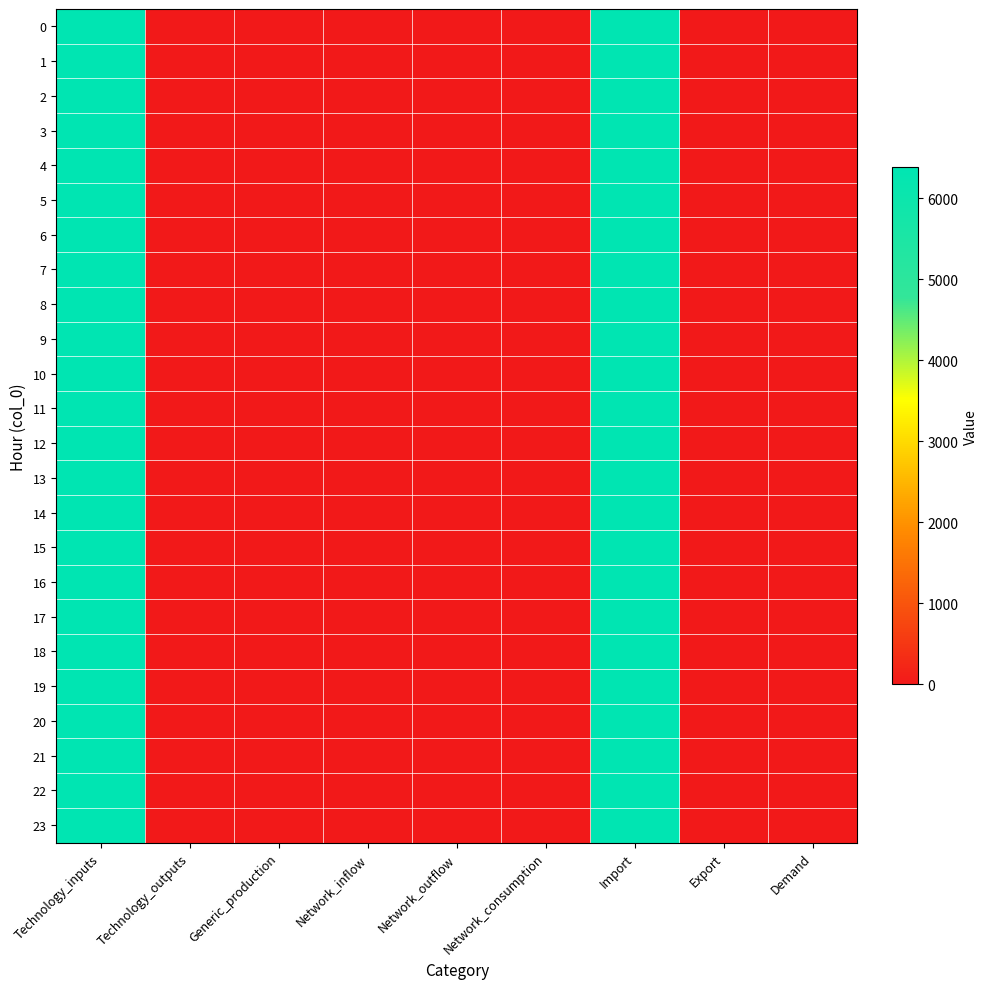

Reading left to right, transcribe all the data shown in this chart.

0: Technology_inputs=6380.6	Technology_outputs=0.0	Generic_production=0.0	Network_inflow=0.0	Network_outflow=0.0	Network_consumption=0.0	Import=6380.6	Export=0.0	Demand=0.0
1: Technology_inputs=6380.6	Technology_outputs=0.0	Generic_production=0.0	Network_inflow=0.0	Network_outflow=0.0	Network_consumption=0.0	Import=6380.6	Export=0.0	Demand=0.0
2: Technology_inputs=6380.6	Technology_outputs=0.0	Generic_production=0.0	Network_inflow=0.0	Network_outflow=0.0	Network_consumption=0.0	Import=6380.6	Export=0.0	Demand=0.0
3: Technology_inputs=6380.6	Technology_outputs=0.0	Generic_production=0.0	Network_inflow=0.0	Network_outflow=0.0	Network_consumption=0.0	Import=6380.6	Export=0.0	Demand=0.0
4: Technology_inputs=6380.6	Technology_outputs=0.0	Generic_production=0.0	Network_inflow=0.0	Network_outflow=0.0	Network_consumption=0.0	Import=6380.6	Export=0.0	Demand=0.0
5: Technology_inputs=6380.6	Technology_outputs=0.0	Generic_production=0.0	Network_inflow=0.0	Network_outflow=0.0	Network_consumption=0.0	Import=6380.6	Export=0.0	Demand=0.0
6: Technology_inputs=6380.6	Technology_outputs=0.0	Generic_production=0.0	Network_inflow=0.0	Network_outflow=0.0	Network_consumption=0.0	Import=6380.6	Export=0.0	Demand=0.0
7: Technology_inputs=6380.6	Technology_outputs=0.0	Generic_production=0.0	Network_inflow=0.0	Network_outflow=0.0	Network_consumption=0.0	Import=6380.6	Export=0.0	Demand=0.0
8: Technology_inputs=6380.6	Technology_outputs=0.0	Generic_production=0.0	Network_inflow=0.0	Network_outflow=0.0	Network_consumption=0.0	Import=6380.6	Export=0.0	Demand=0.0
9: Technology_inputs=6380.6	Technology_outputs=0.0	Generic_production=0.0	Network_inflow=0.0	Network_outflow=0.0	Network_consumption=0.0	Import=6380.6	Export=0.0	Demand=0.0
10: Technology_inputs=6380.6	Technology_outputs=0.0	Generic_production=0.0	Network_inflow=0.0	Network_outflow=0.0	Network_consumption=0.0	Import=6380.6	Export=0.0	Demand=0.0
11: Technology_inputs=6380.6	Technology_outputs=0.0	Generic_production=0.0	Network_inflow=0.0	Network_outflow=0.0	Network_consumption=0.0	Import=6380.6	Export=0.0	Demand=0.0
12: Technology_inputs=6380.6	Technology_outputs=0.0	Generic_production=0.0	Network_inflow=0.0	Network_outflow=0.0	Network_consumption=0.0	Import=6380.6	Export=0.0	Demand=0.0
13: Technology_inputs=6380.6	Technology_outputs=0.0	Generic_production=0.0	Network_inflow=0.0	Network_outflow=0.0	Network_consumption=0.0	Import=6380.6	Export=0.0	Demand=0.0
14: Technology_inputs=6380.6	Technology_outputs=0.0	Generic_production=0.0	Network_inflow=0.0	Network_outflow=0.0	Network_consumption=0.0	Import=6380.6	Export=0.0	Demand=0.0
15: Technology_inputs=6380.6	Technology_outputs=0.0	Generic_production=0.0	Network_inflow=0.0	Network_outflow=0.0	Network_consumption=0.0	Import=6380.6	Export=0.0	Demand=0.0
16: Technology_inputs=6380.6	Technology_outputs=0.0	Generic_production=0.0	Network_inflow=0.0	Network_outflow=0.0	Network_consumption=0.0	Import=6380.6	Export=0.0	Demand=0.0
17: Technology_inputs=6380.6	Technology_outputs=0.0	Generic_production=0.0	Network_inflow=0.0	Network_outflow=0.0	Network_consumption=0.0	Import=6380.6	Export=0.0	Demand=0.0
18: Technology_inputs=6380.6	Technology_outputs=0.0	Generic_production=0.0	Network_inflow=0.0	Network_outflow=0.0	Network_consumption=0.0	Import=6380.6	Export=0.0	Demand=0.0
19: Technology_inputs=6380.6	Technology_outputs=0.0	Generic_production=0.0	Network_inflow=0.0	Network_outflow=0.0	Network_consumption=0.0	Import=6380.6	Export=0.0	Demand=0.0
20: Technology_inputs=6380.6	Technology_outputs=0.0	Generic_production=0.0	Network_inflow=0.0	Network_outflow=0.0	Network_consumption=0.0	Import=6380.6	Export=0.0	Demand=0.0
21: Technology_inputs=6380.6	Technology_outputs=0.0	Generic_production=0.0	Network_inflow=0.0	Network_outflow=0.0	Network_consumption=0.0	Import=6380.6	Export=0.0	Demand=0.0
22: Technology_inputs=6380.6	Technology_outputs=0.0	Generic_production=0.0	Network_inflow=0.0	Network_outflow=0.0	Network_consumption=0.0	Import=6380.6	Export=0.0	Demand=0.0
23: Technology_inputs=6380.6	Technology_outputs=0.0	Generic_production=0.0	Network_inflow=0.0	Network_outflow=0.0	Network_consumption=0.0	Import=6380.6	Export=0.0	Demand=0.0